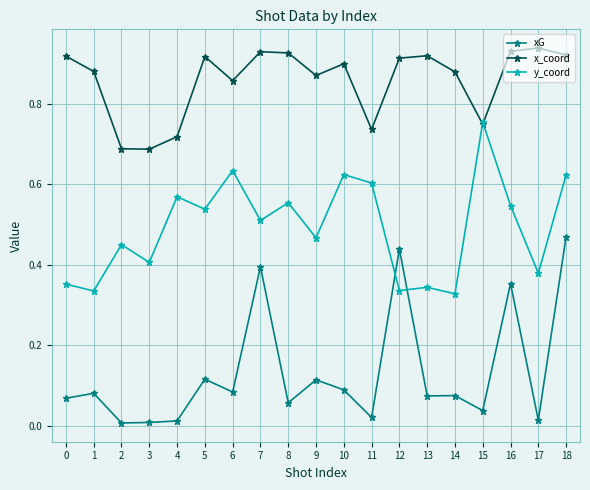

Which category has the highest value in the y_coord series?

15